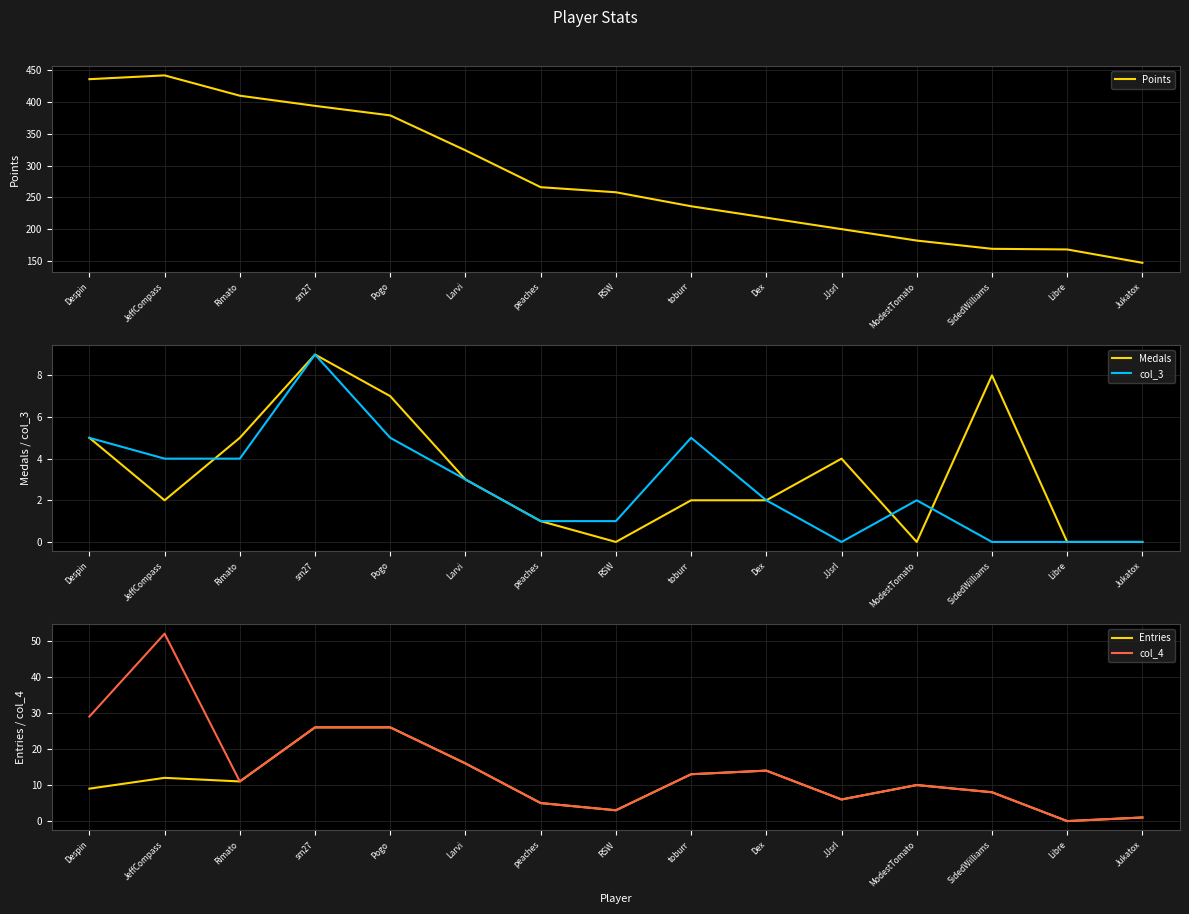

Where is Entries nearest to the value 13?

toburr